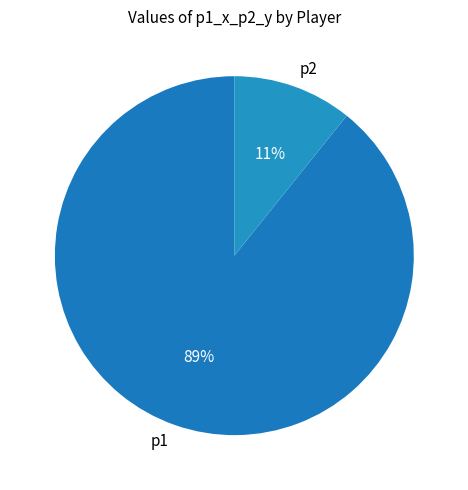

Which category accounts for the majority?

p1